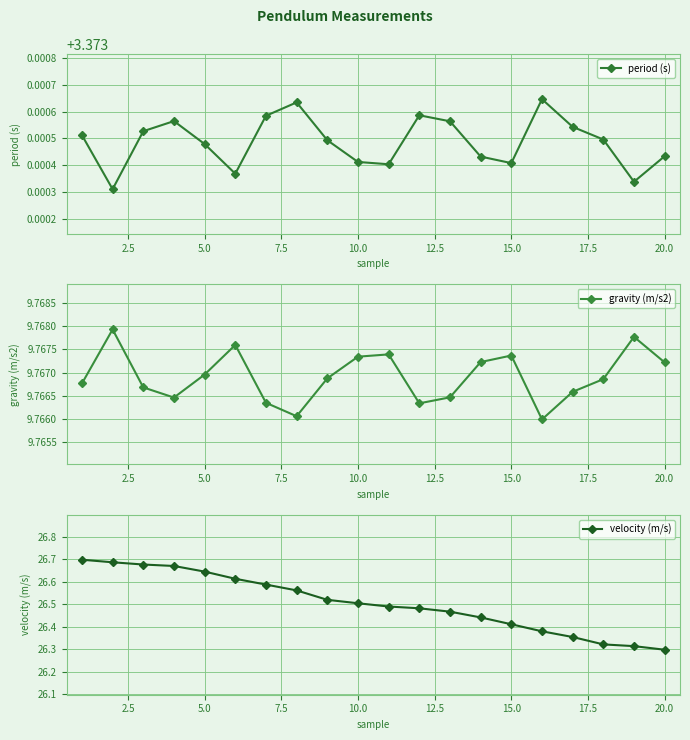

True or false: period (s) has a value of 5.4 at 15.0.

False